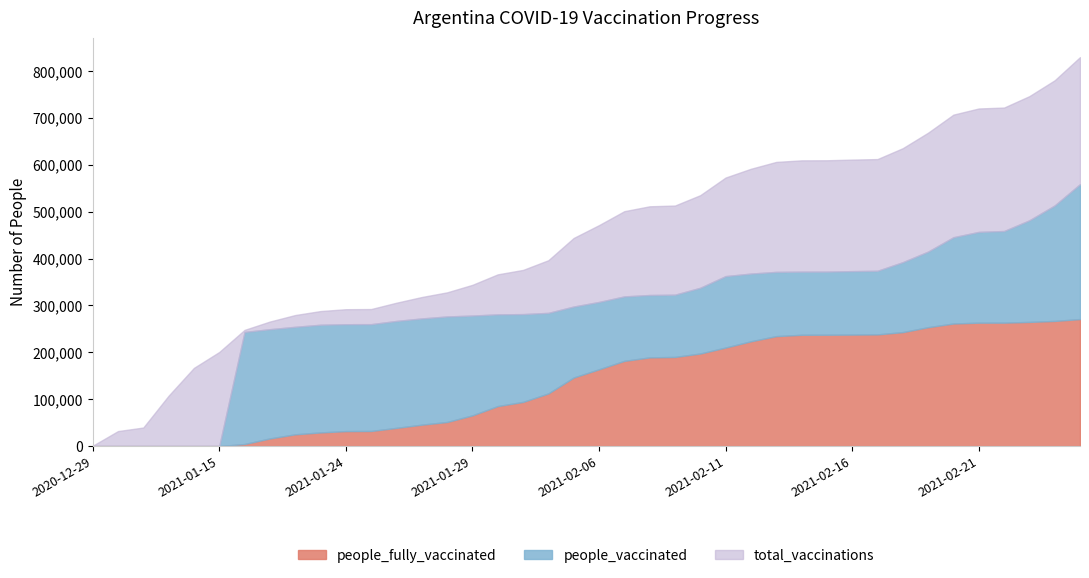

At how many categories does at least one series exceed 693999?

6